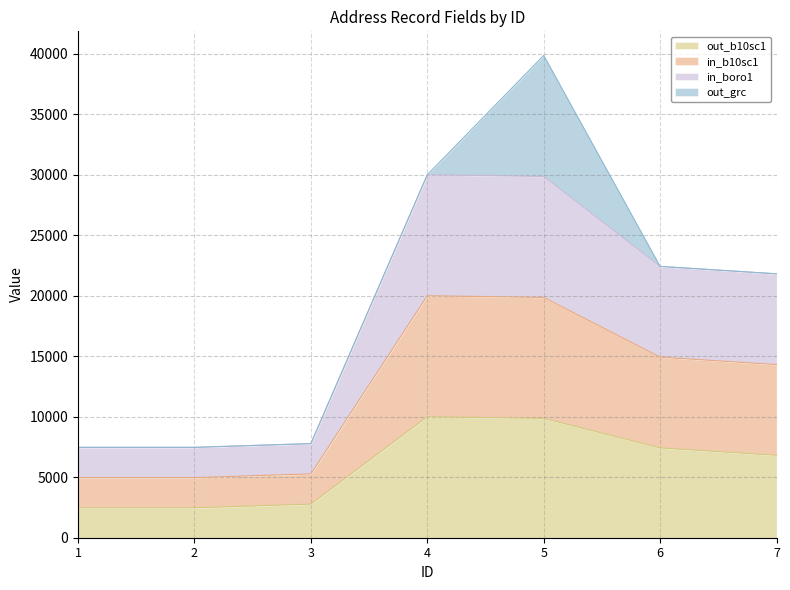

Does the chart display data point markers on the line(s)?

No